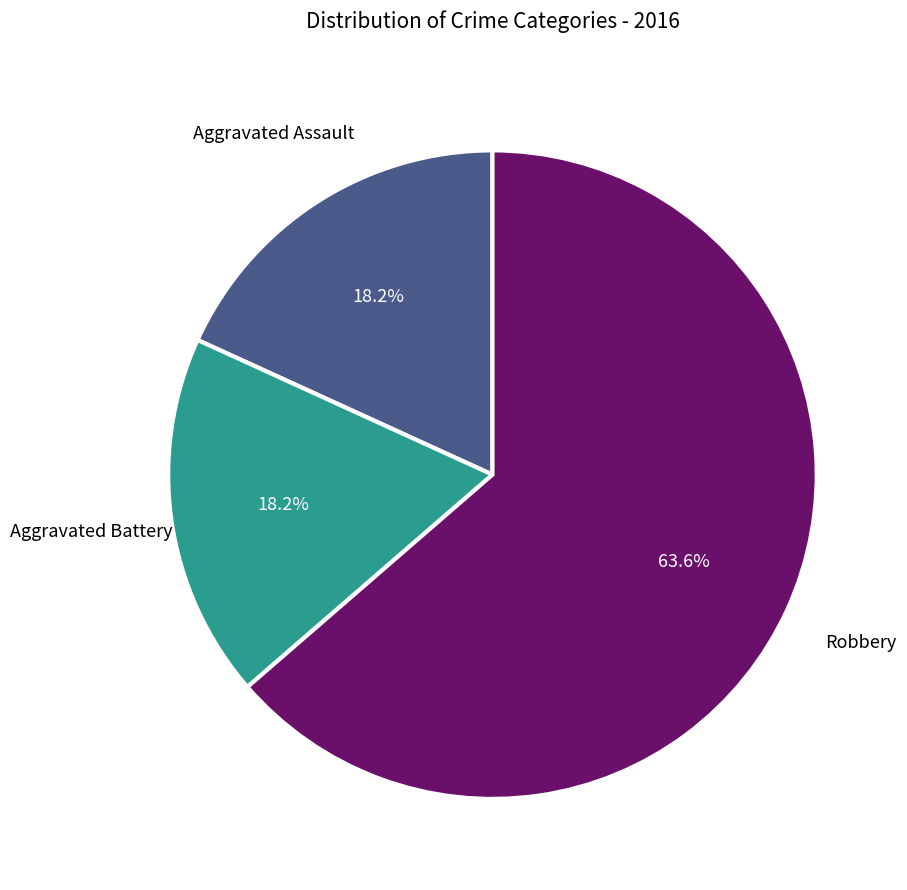

To the nearest percent, what percentage of the pie is Robbery?

64%